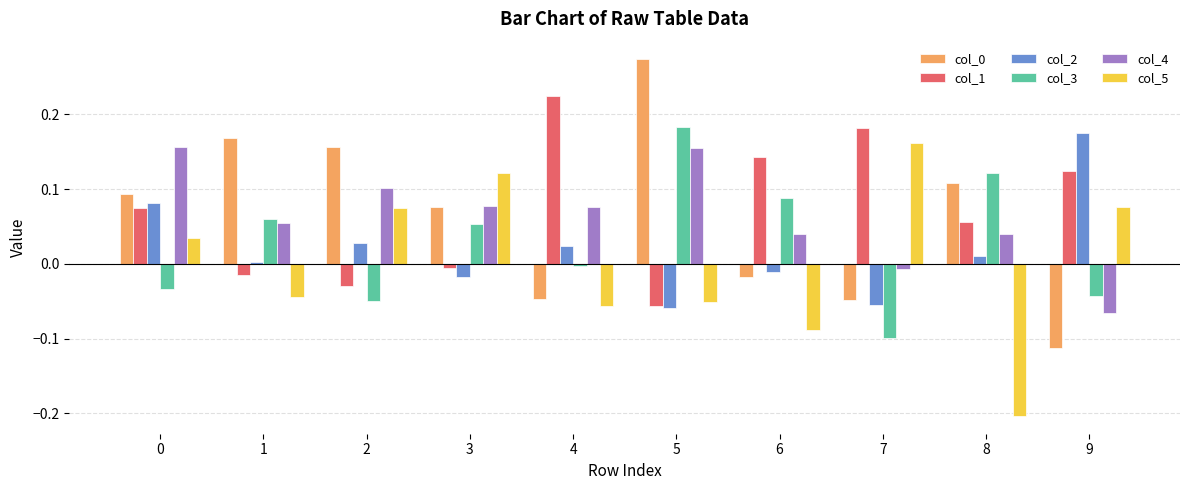

Are the bars horizontal?

No